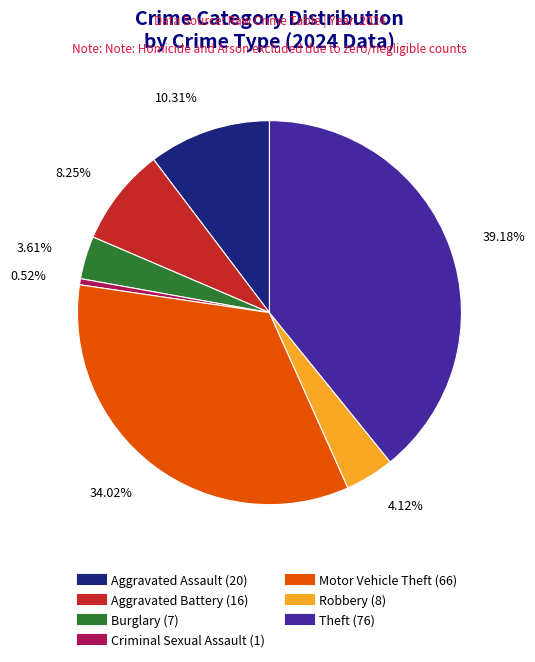

Which has a higher value, Aggravated Battery or Criminal Sexual Assault?

Aggravated Battery